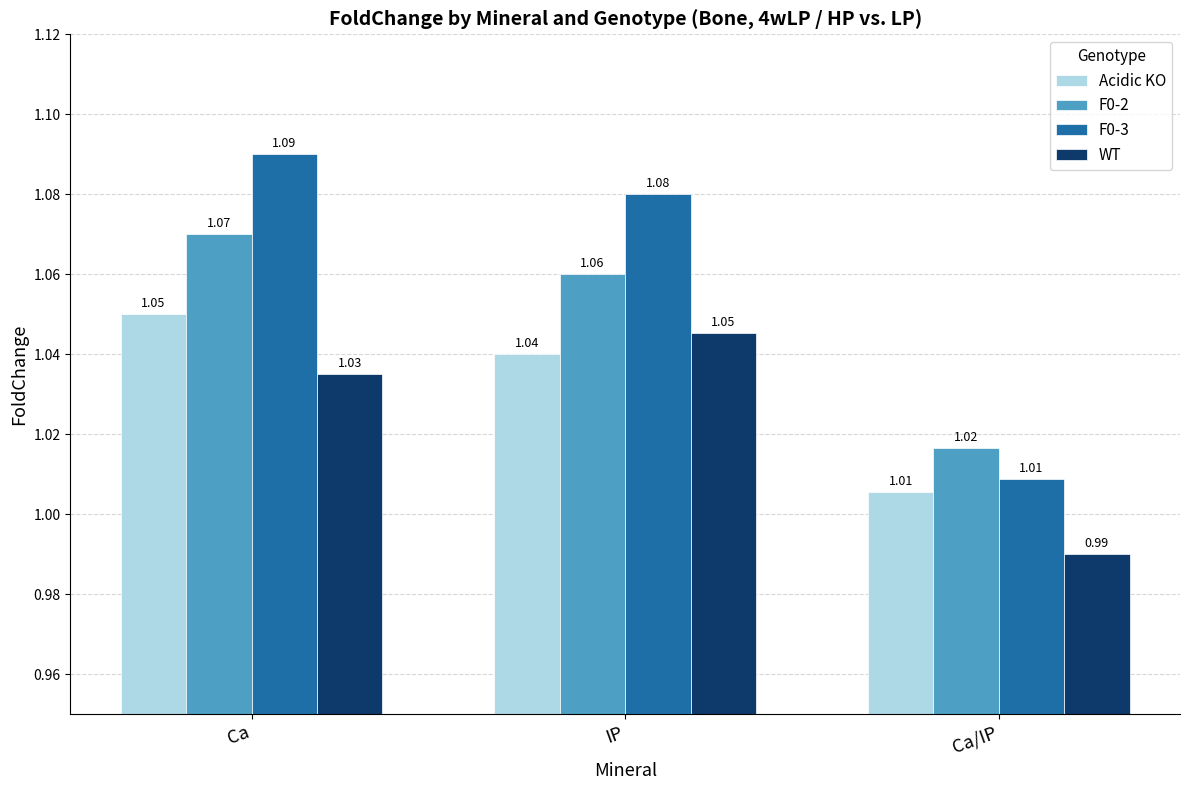

Count the number of categories in the chart.

3